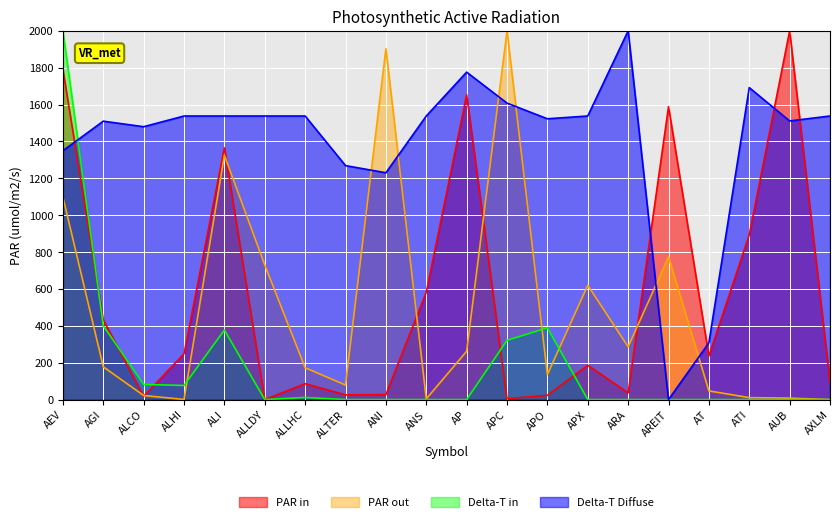

Is the value of PAR in at APO greater than the value of Delta-T in at ARA?

Yes